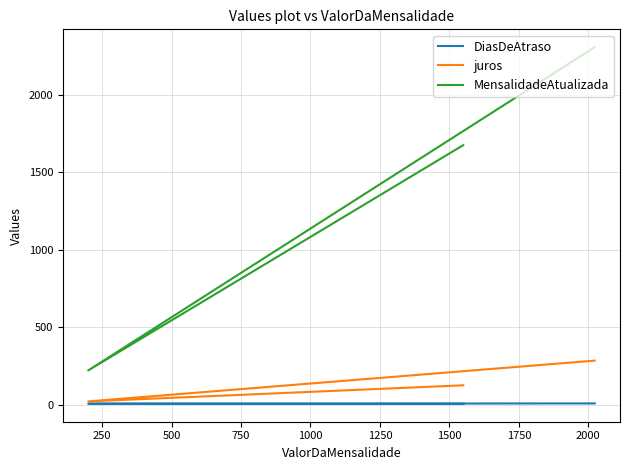

What is the sum of the juros values at 500 and 250?

303.2